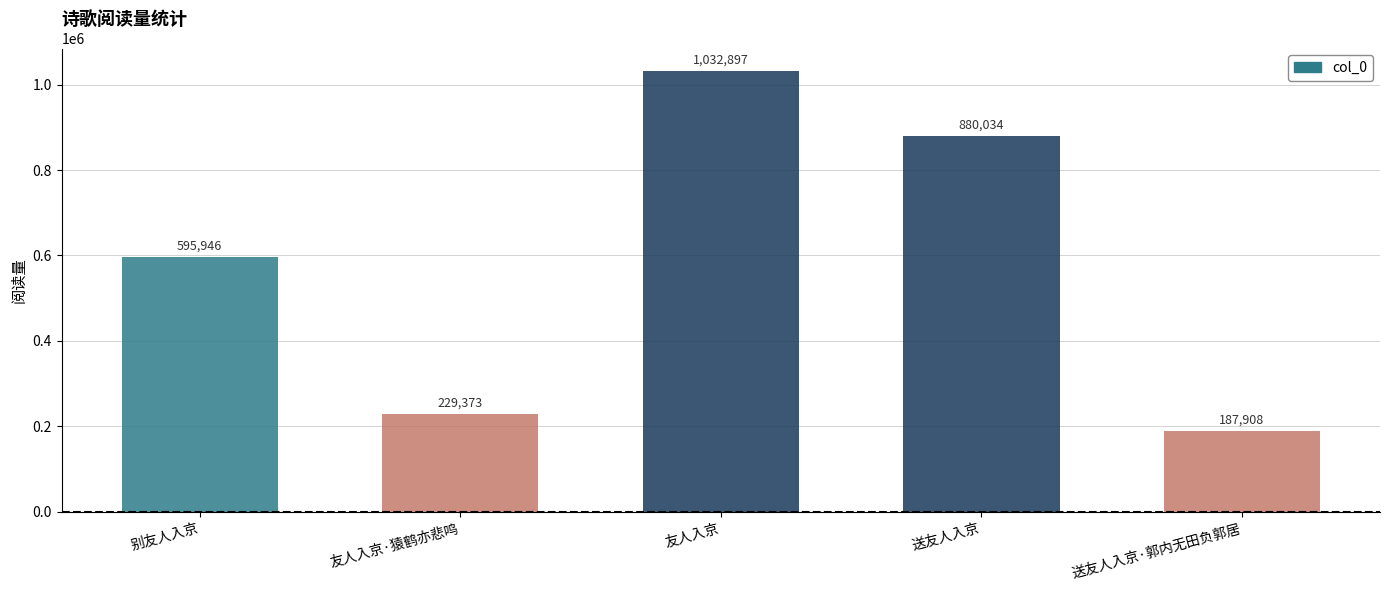

Reading right to left, transcribe all the data shown in this chart.

187908	880034	1032897	229373	595946